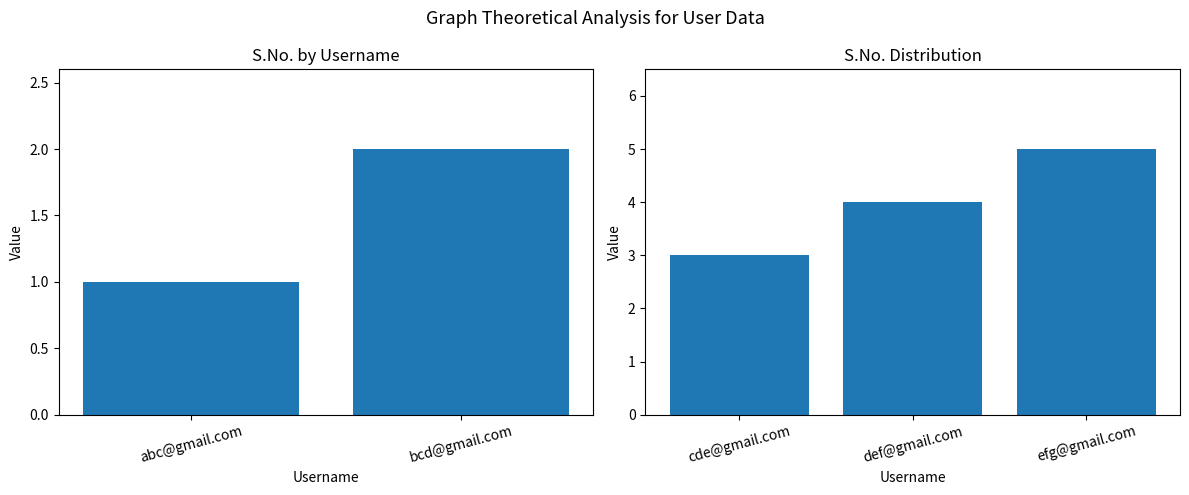

Between def@gmail.com and efg@gmail.com, which is larger?

efg@gmail.com